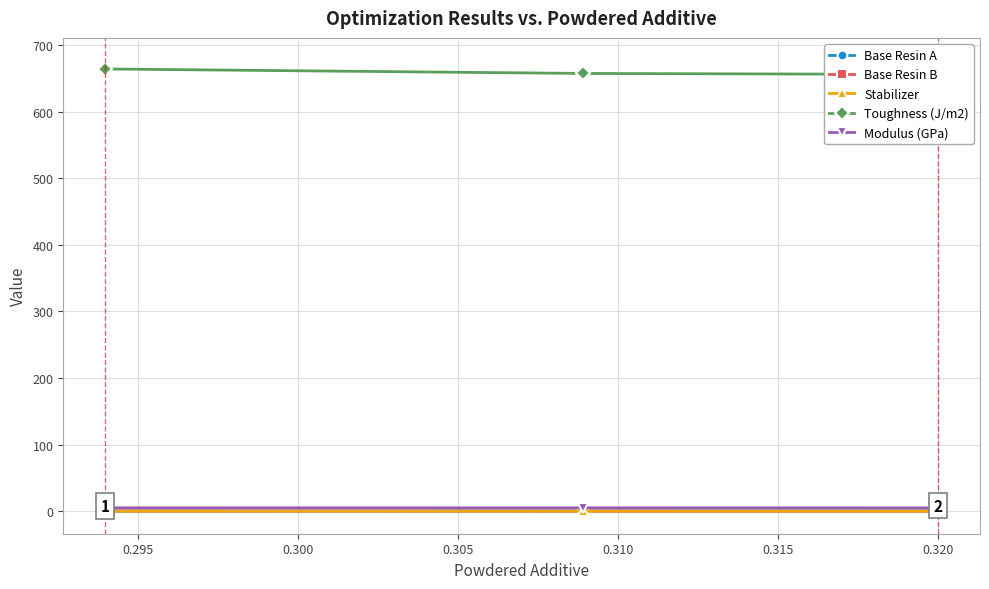

Is this an area chart (filled region under the line)?

No